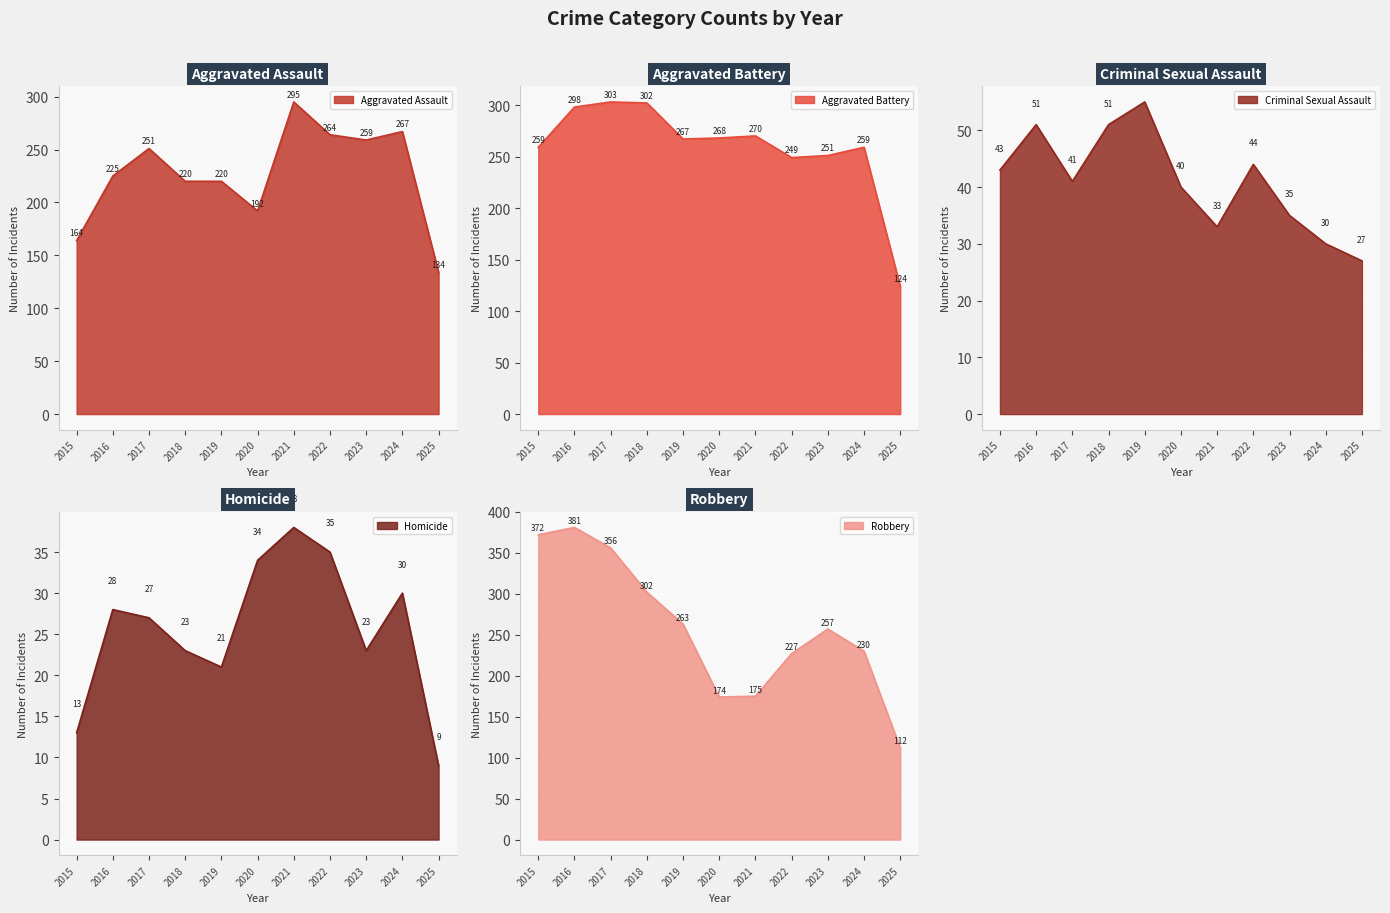

What is the average value of the Aggravated Battery series?

259